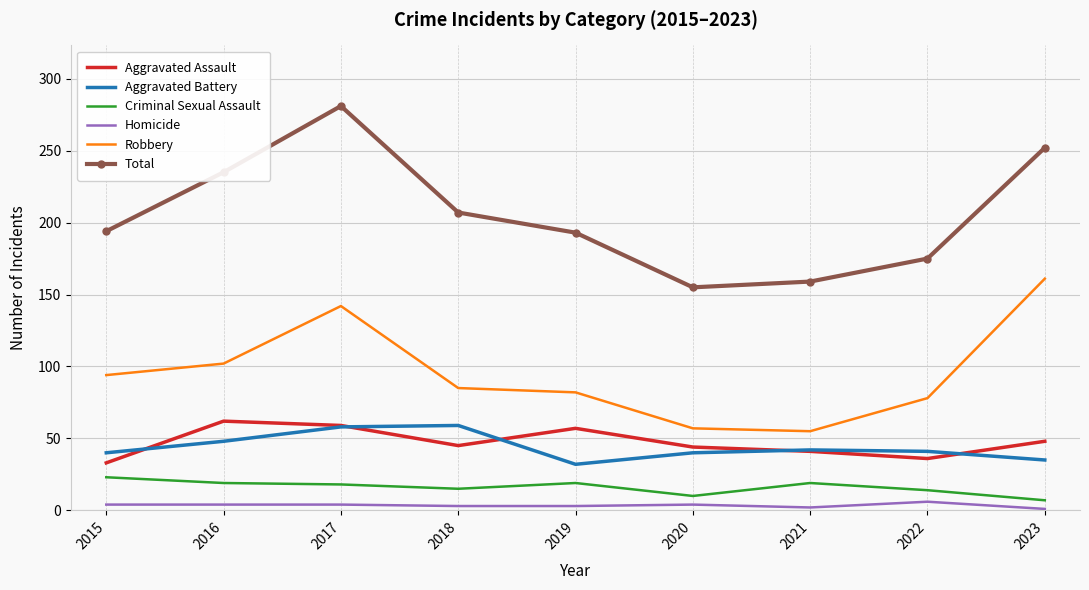

Which series has the widest spread of values?

Total